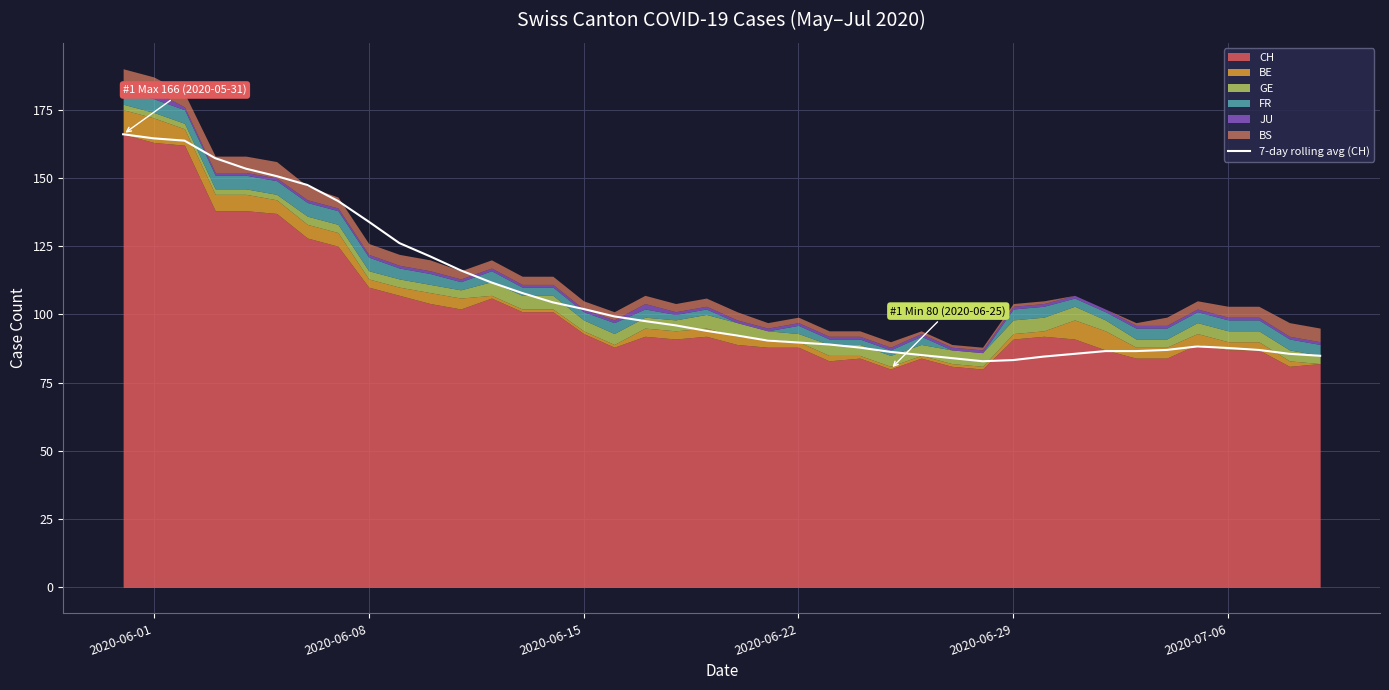

What is the maximum value for 7-day rolling avg (CH)?

166.0